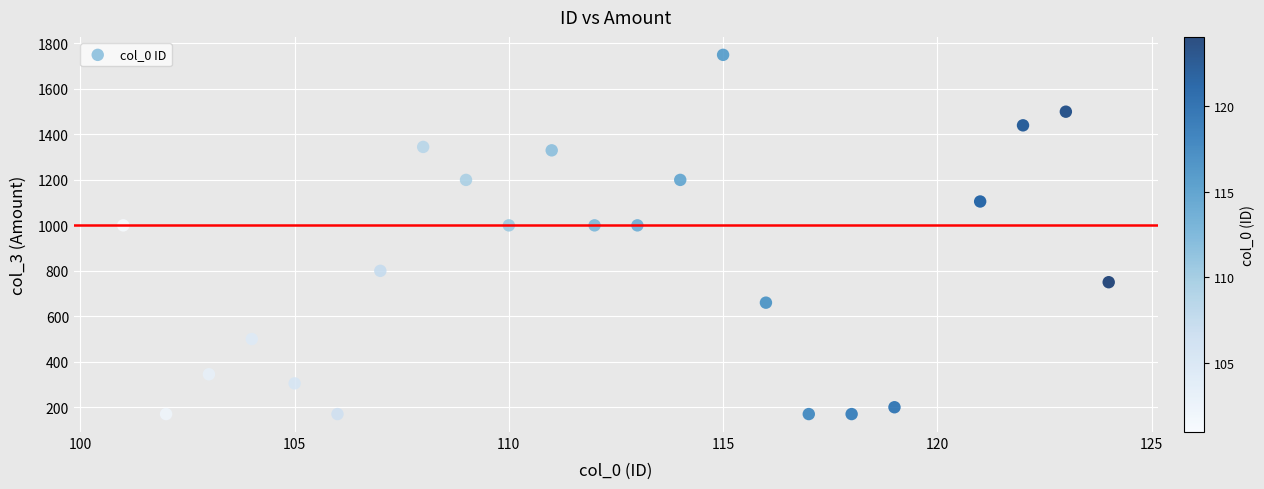

What is the range of X values (max minus min)?

23